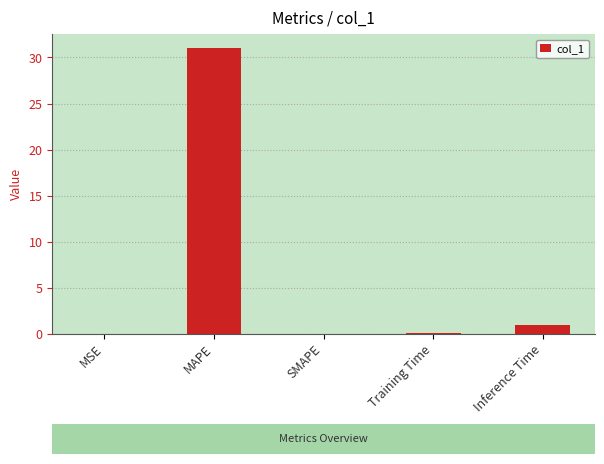

How many distinct data groups are displayed?

1